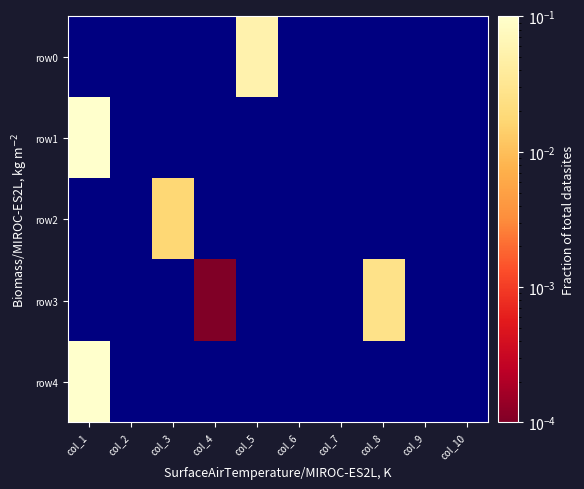

What is the approximate value of row0 at col_5?

0.1